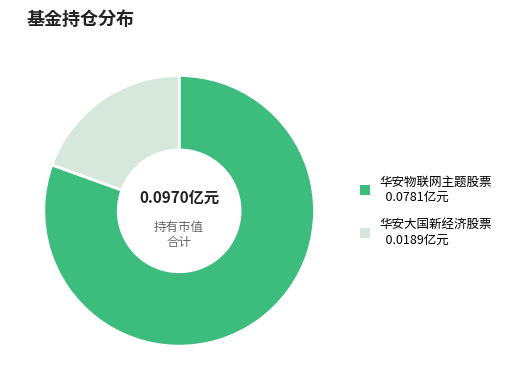

Is it true that 华安大国新经济股票 is 19% of the pie?

True